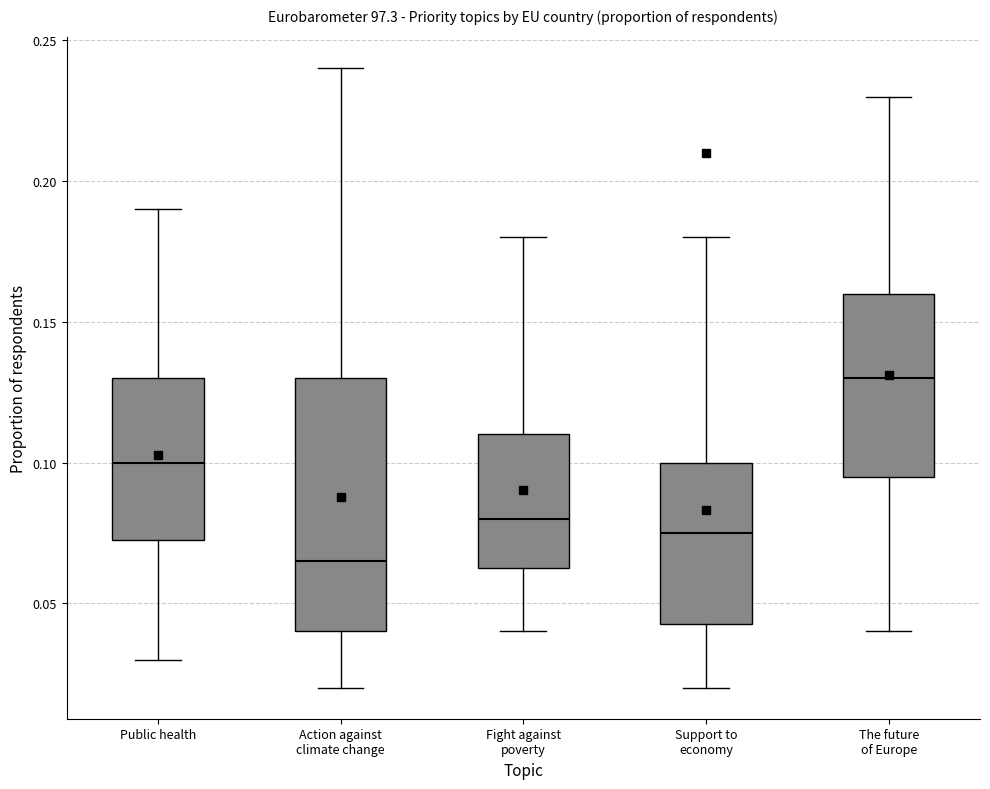

Where is the lower edge of the box for Support to economy on the y-axis? The values are not printed on the chart, so give them approximately, as read against the axis.

0.045